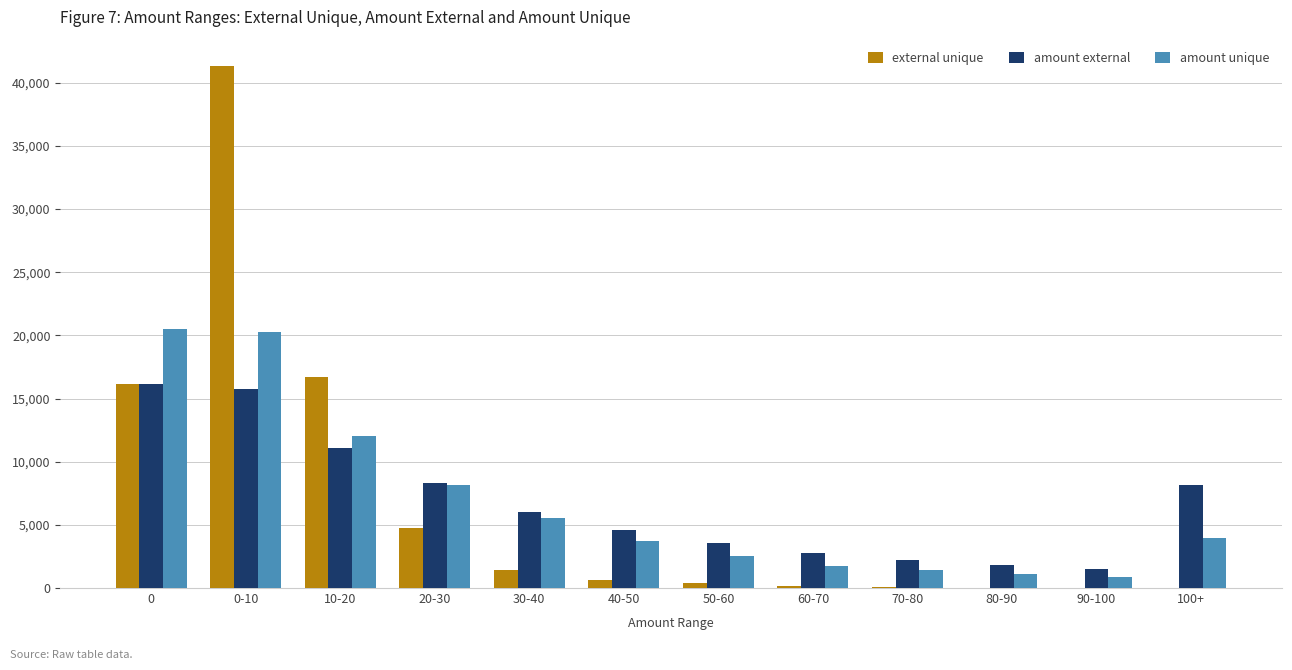

What is the spread (max minus min) of values at 20-30?

3517